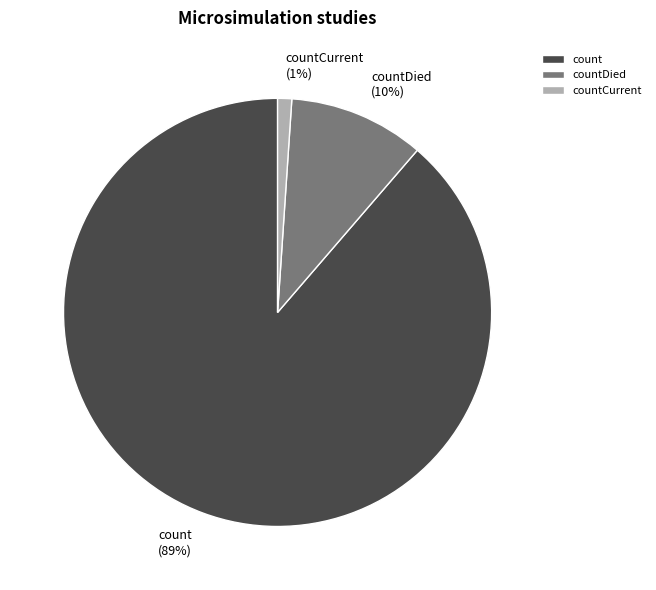

Does any single category account for the majority?

Yes